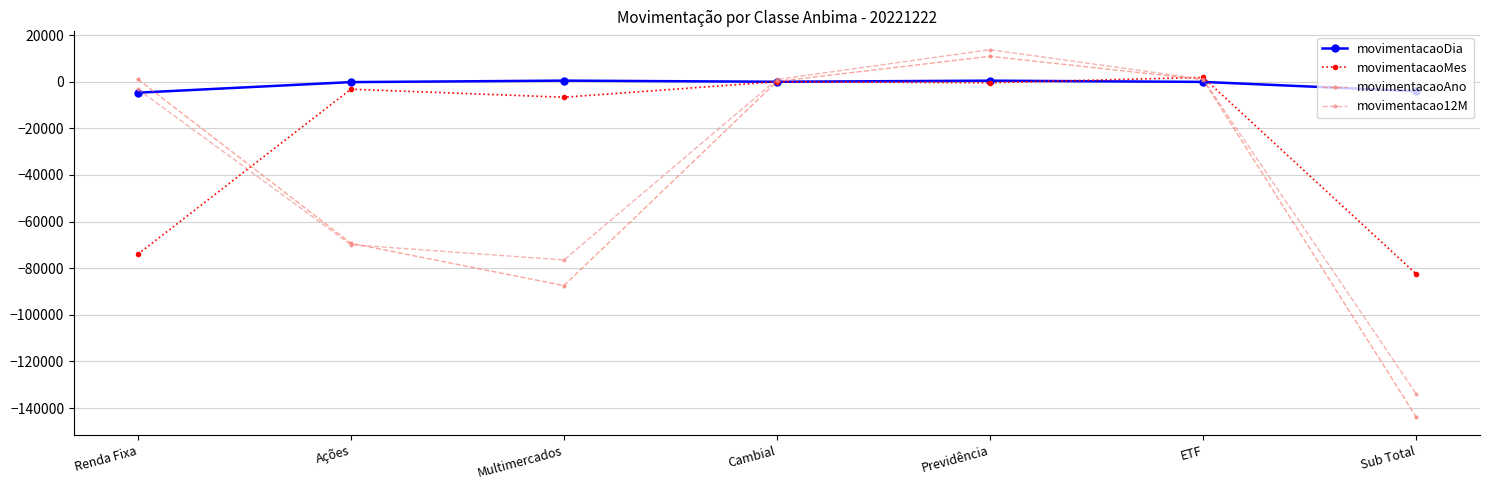

After their last crossing, which series has the higher values: movimentacaoDia or movimentacao12M?

movimentacaoDia